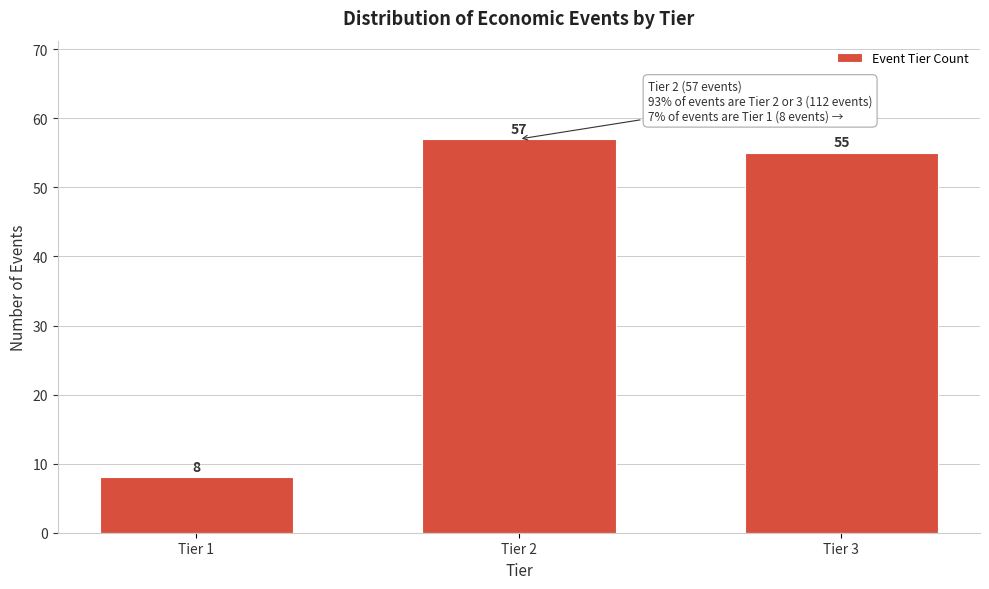

Reading right to left, transcribe all the data shown in this chart.

55	57	8